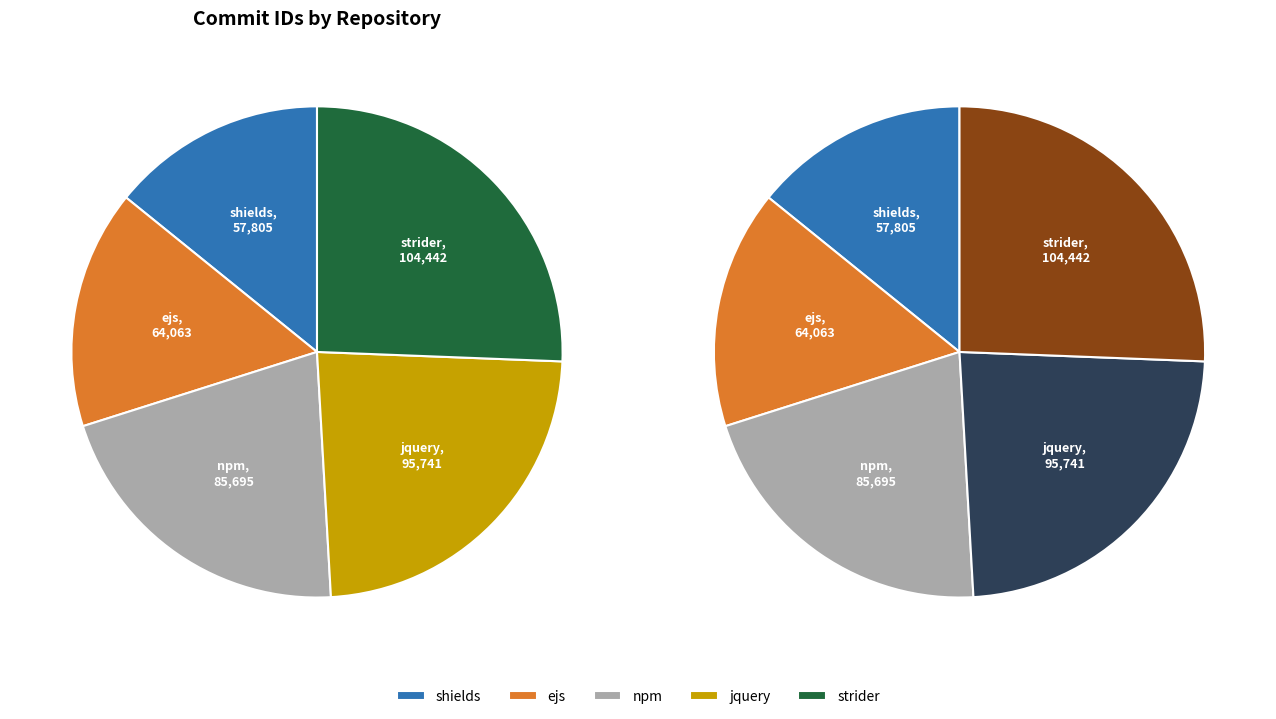

What is the change in value from ejs to jquery?

+31678